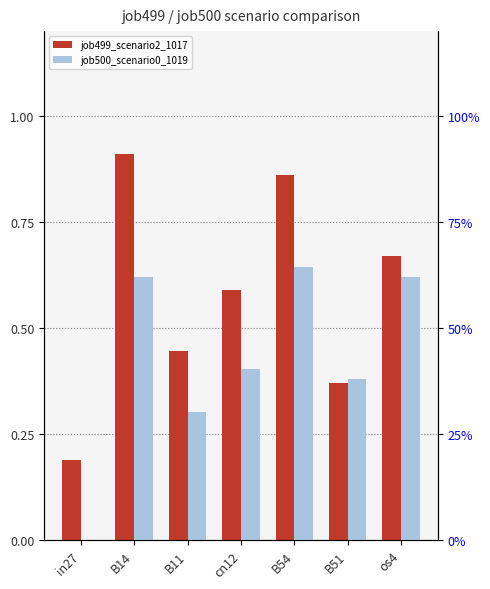

At B11, list the series in order from smallest to largest.

job500_scenario0_1019, job499_scenario2_1017